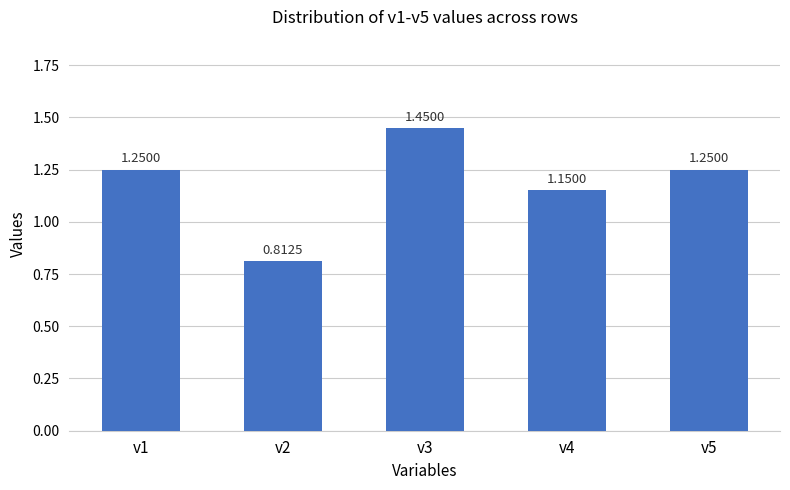

Where is the data nearest to the value 1?

v4